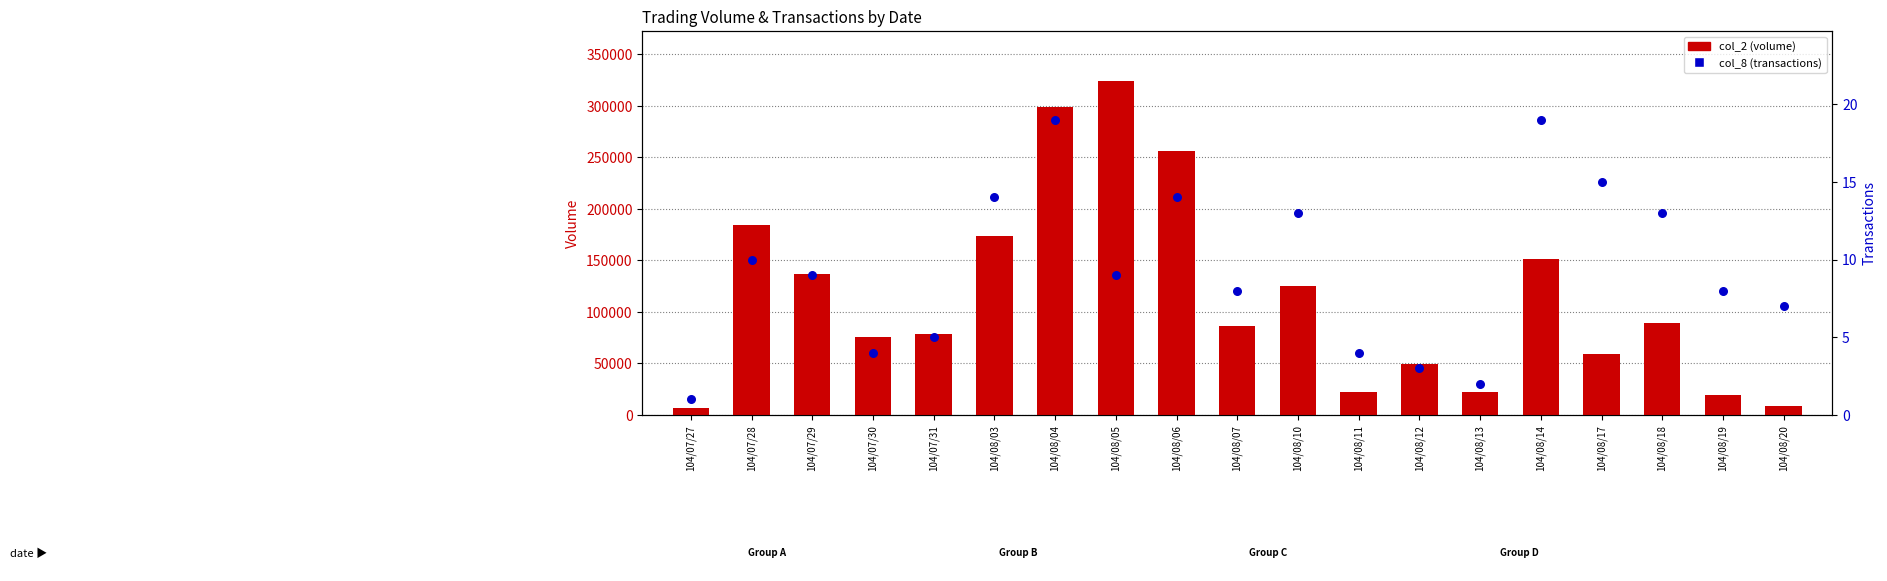

Which series has the largest total across all categories?

col_2 (volume)